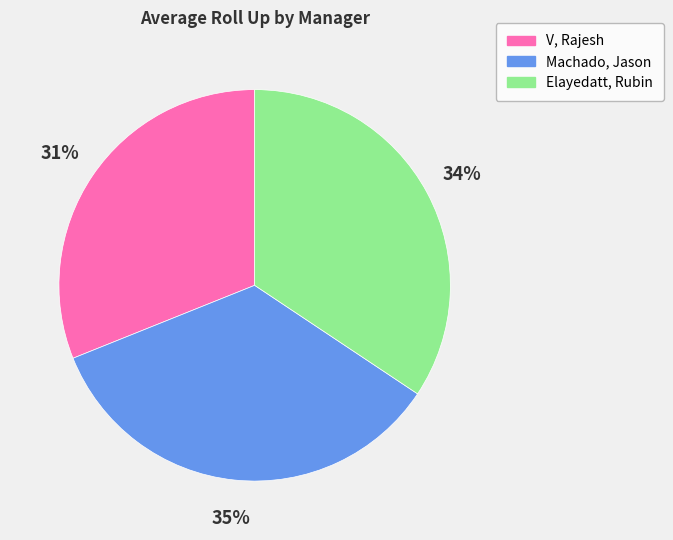

Is it true that Elayedatt, Rubin is 34% of the pie?

True